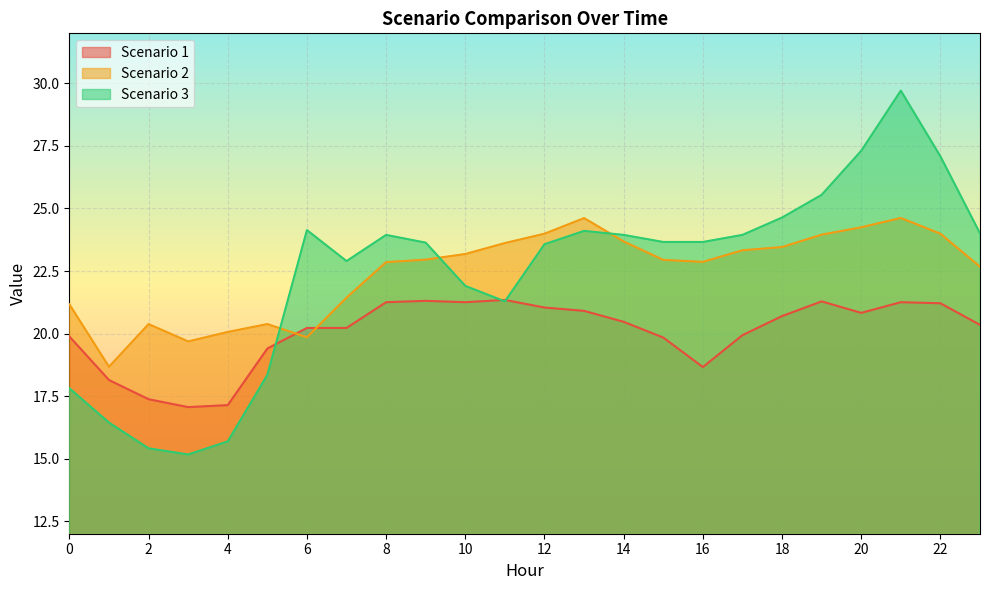

At which category is the sum across all series the highest?

21